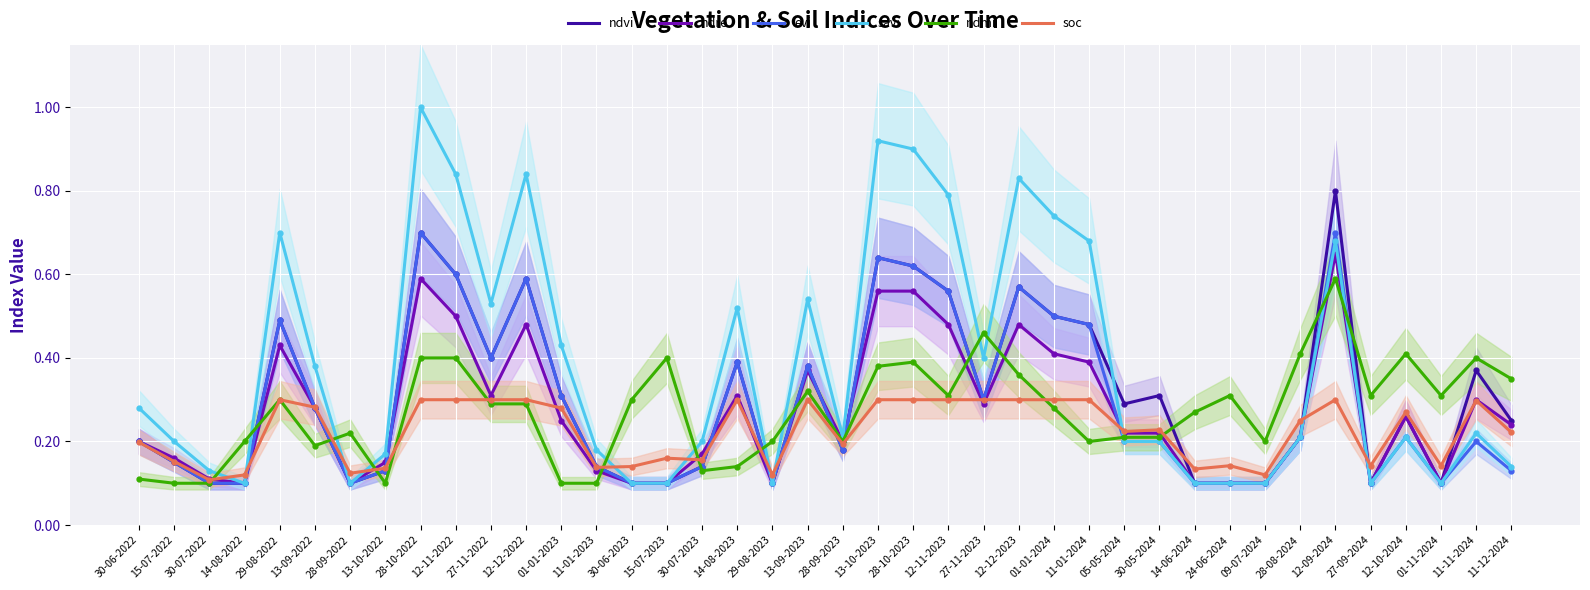

Which series changed the most between 15-07-2022 and 27-11-2023?

ndmi